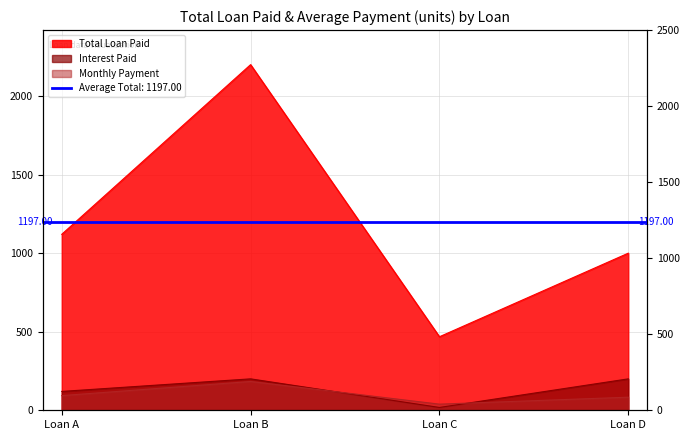

The Total Loan Paid series shows 1120.0 at Loan A. True or false?

True